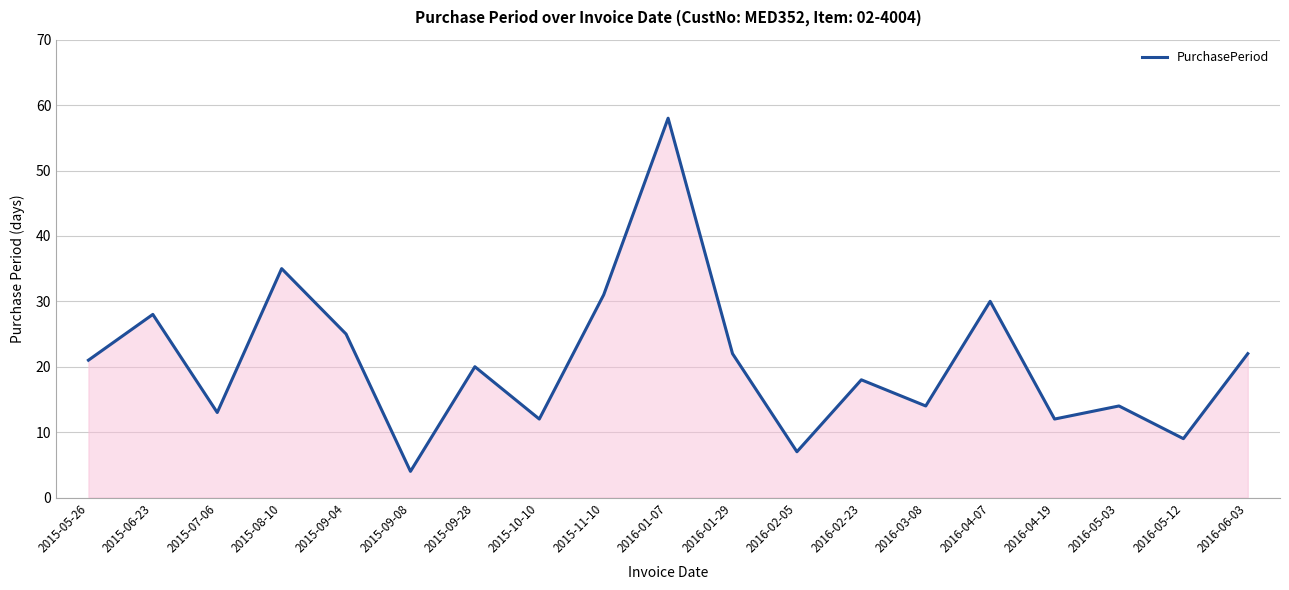

Which label corresponds to the smallest value in the chart?

2015-09-08